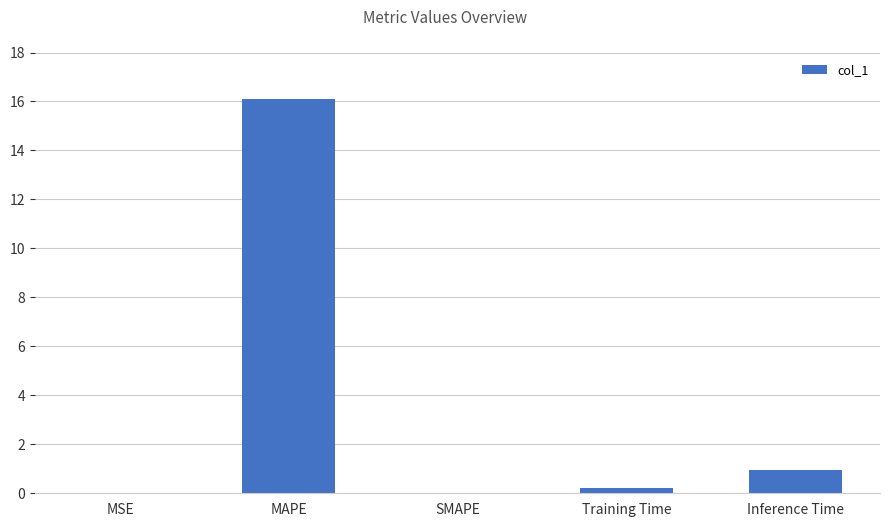

Are the bars grouped side by side (vs. stacked)?

No